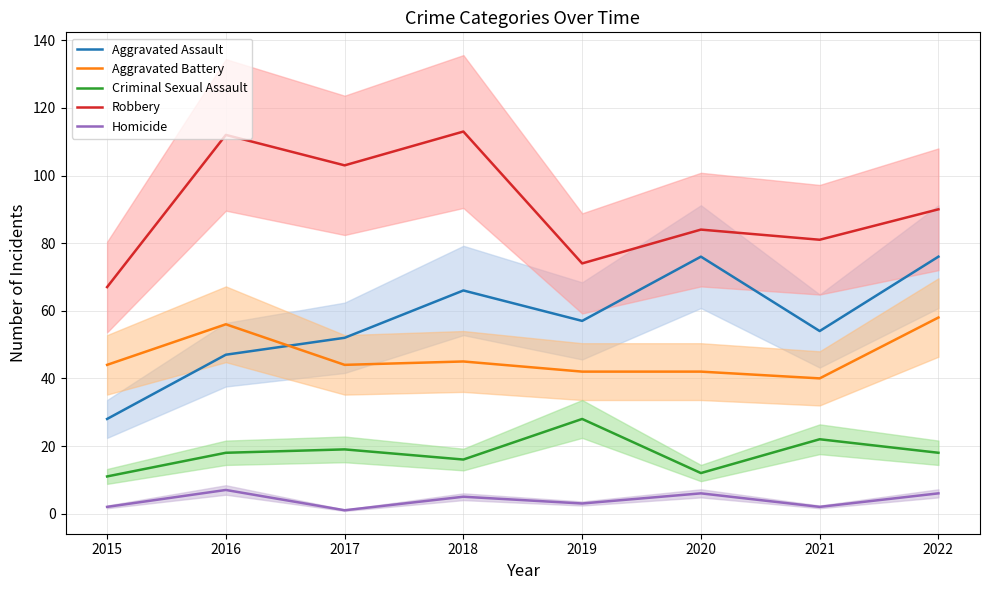

Reading left to right, list all the values displayed in this chart.

Aggravated Assault: 2015=28	2016=47	2017=52	2018=66	2019=57	2020=76	2021=54	2022=76
Aggravated Battery: 2015=44	2016=56	2017=44	2018=45	2019=42	2020=42	2021=40	2022=58
Criminal Sexual Assault: 2015=11	2016=18	2017=19	2018=16	2019=28	2020=12	2021=22	2022=18
Robbery: 2015=67	2016=112	2017=103	2018=113	2019=74	2020=84	2021=81	2022=90
Homicide: 2015=2	2016=7	2017=1	2018=5	2019=3	2020=6	2021=2	2022=6